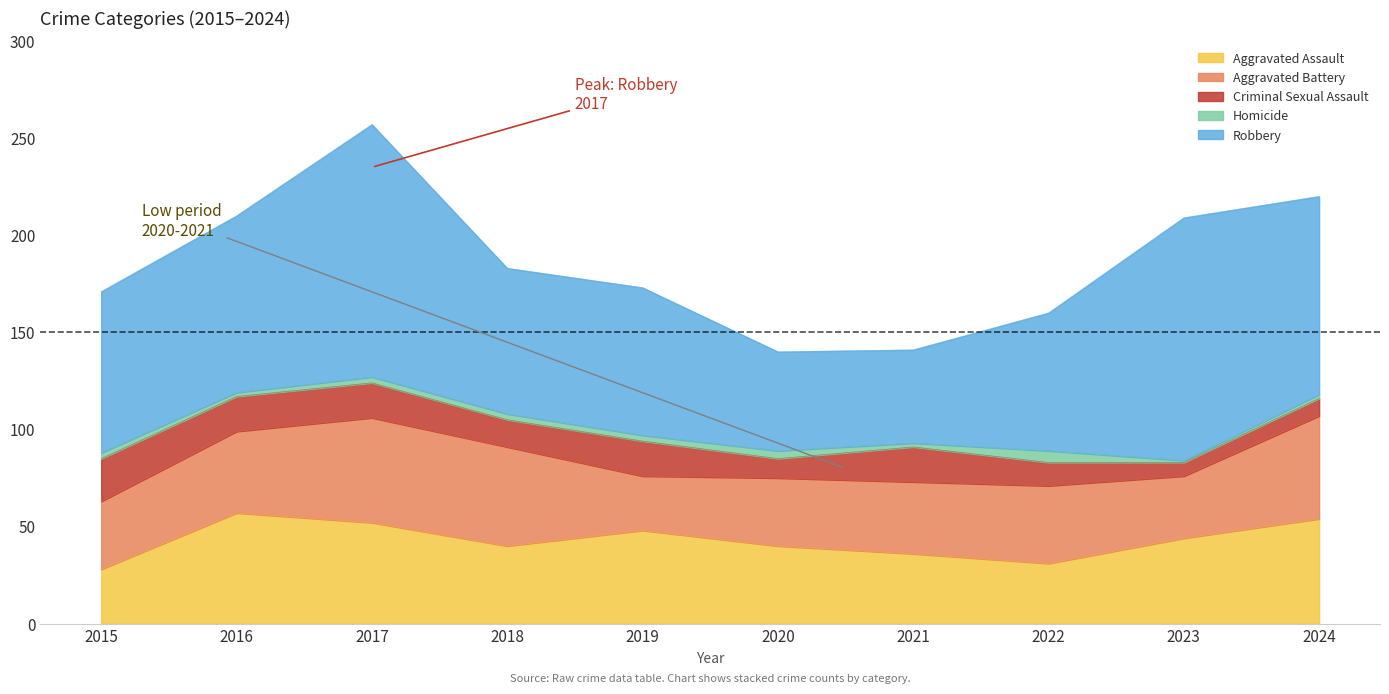

True or false: Homicide and Aggravated Battery cross at least once.

False